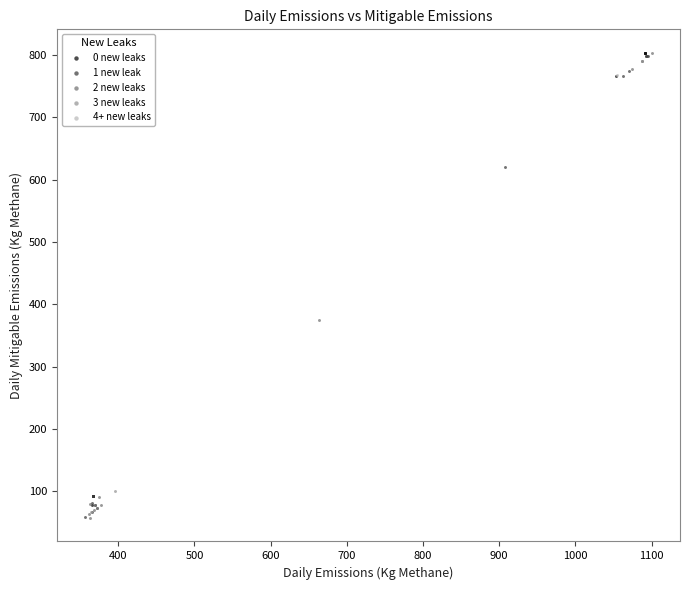

What are all the series names shown in the legend?

0 new leaks, 1 new leak, 2 new leaks, 3 new leaks, 4+ new leaks